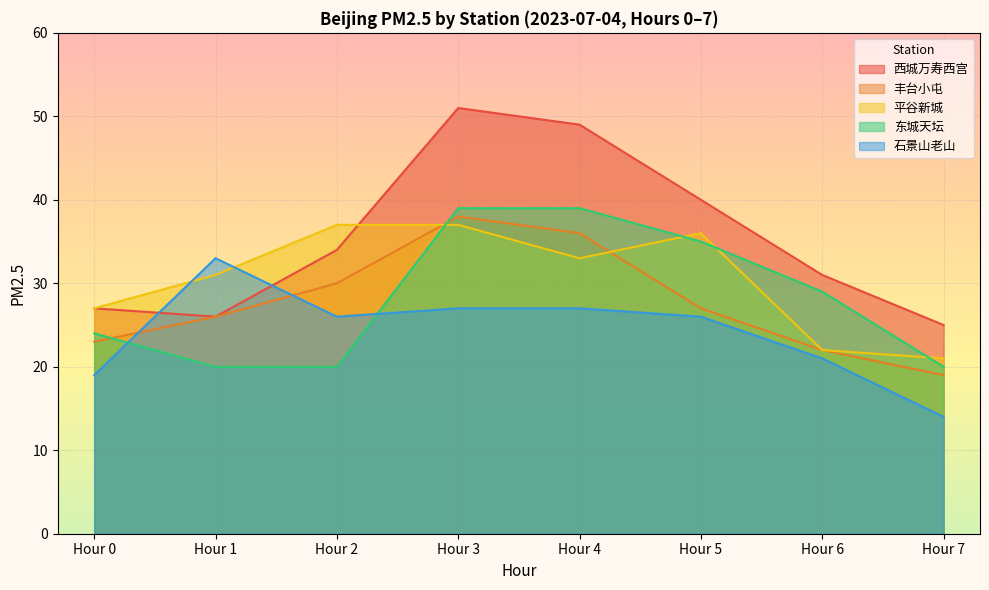

What is the sum of the 东城天坛 values at Hour 6 and Hour 7?

49